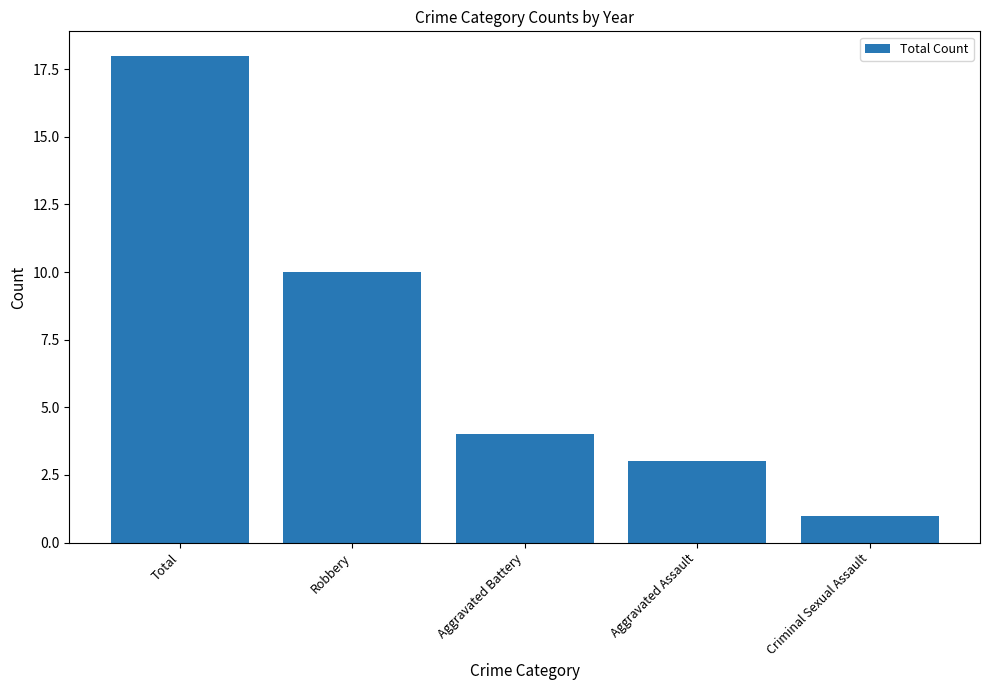

What is the label of the 3rd bar from the right?

Aggravated Battery